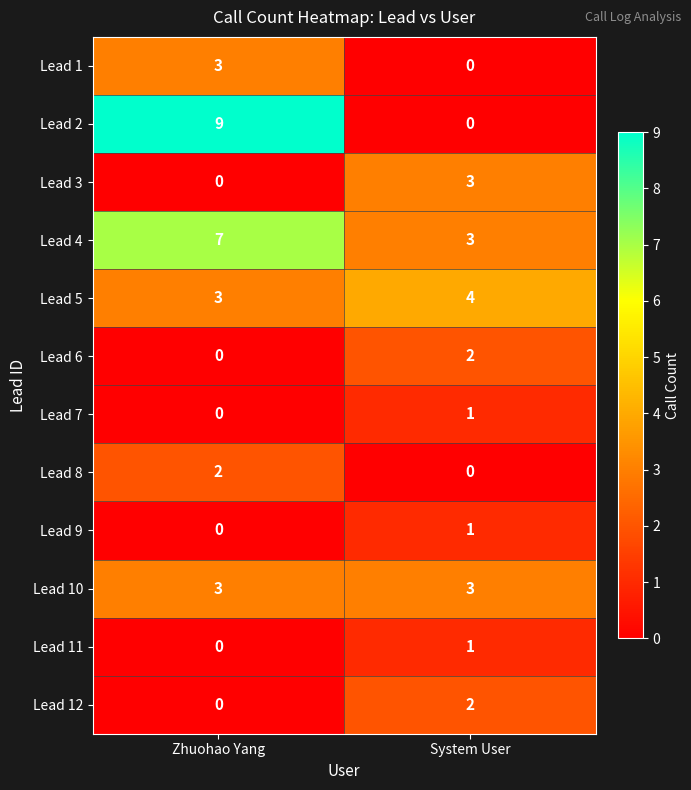

The Lead 10 series shows 2 at System User. True or false?

False